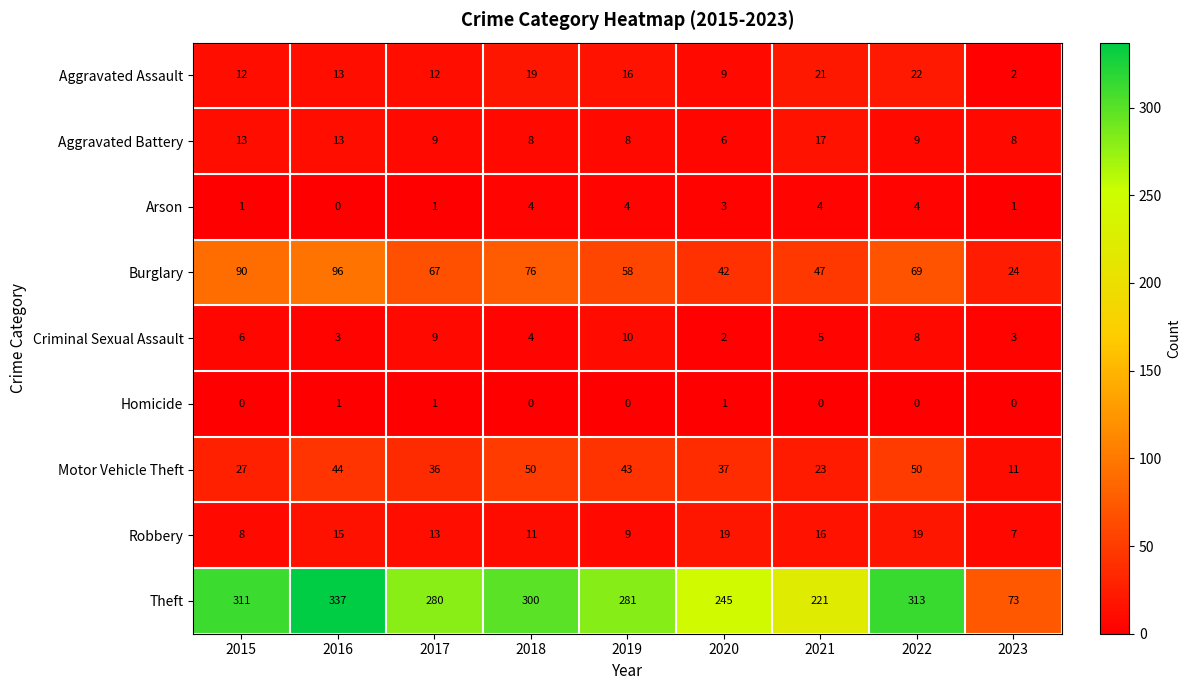

Which series has the largest total across all categories?

Theft